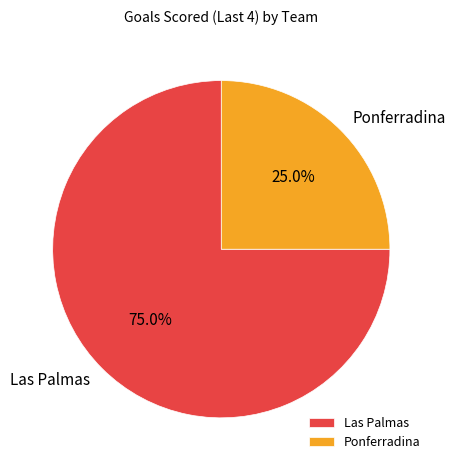

Which category accounts for the majority?

Las Palmas